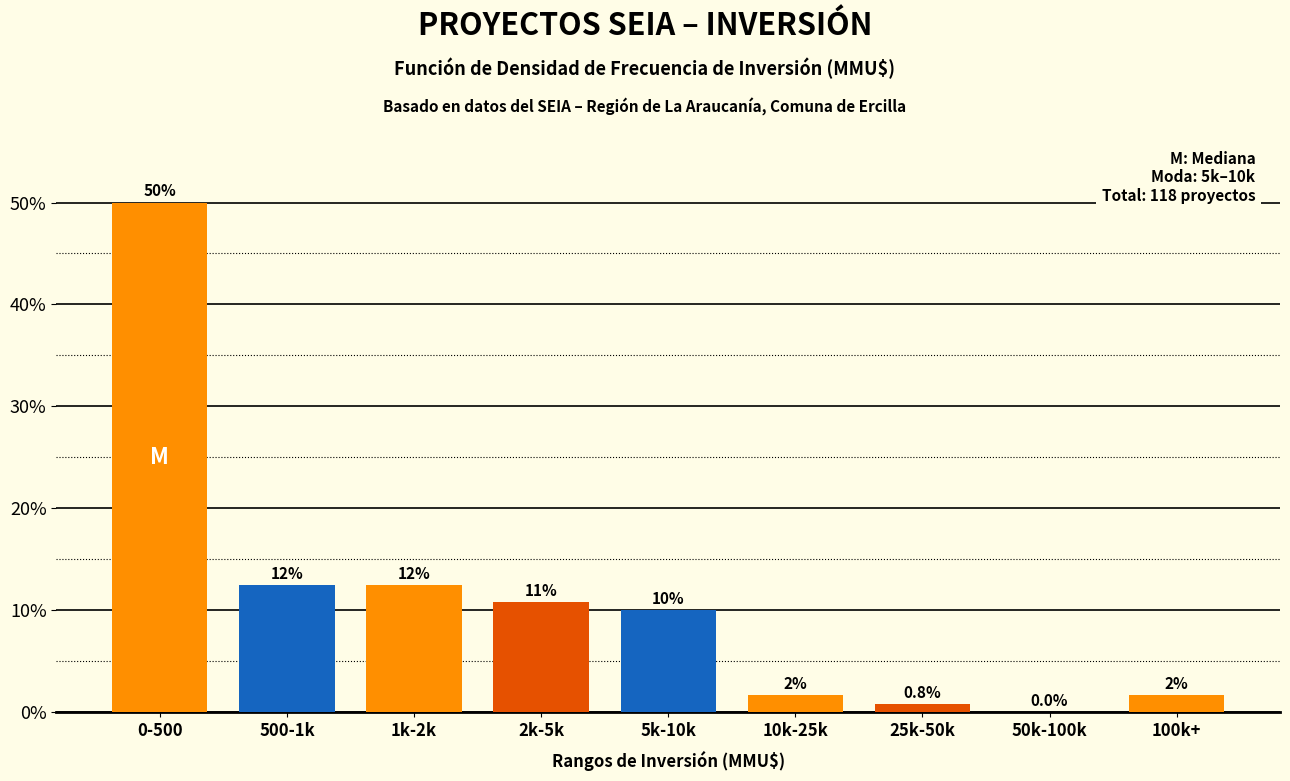

Are the bars horizontal?

No